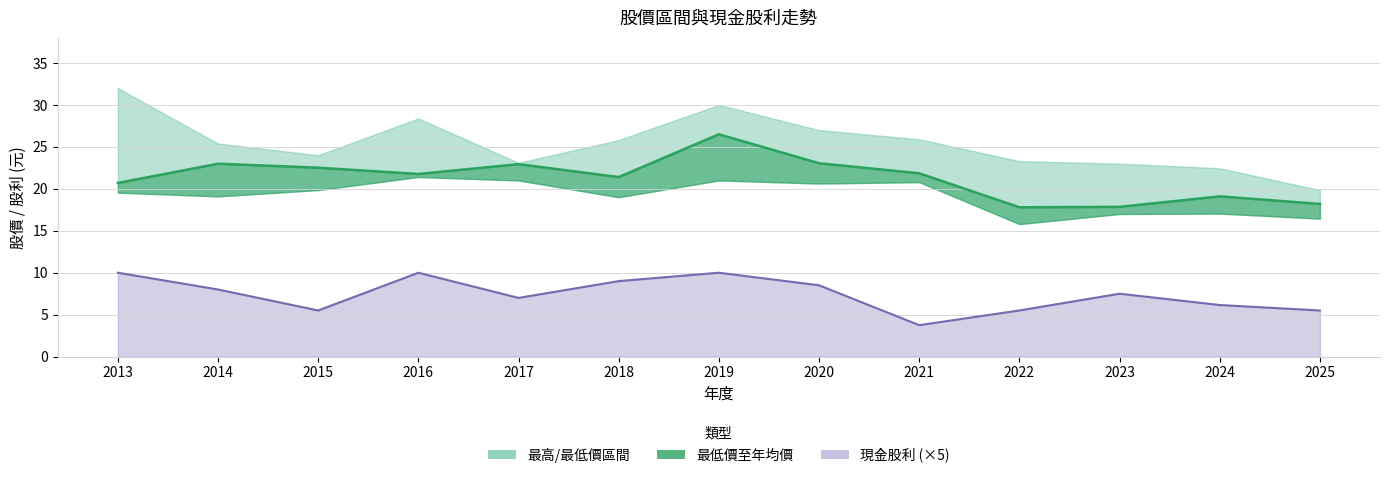

Does the chart display data point markers on the line(s)?

No